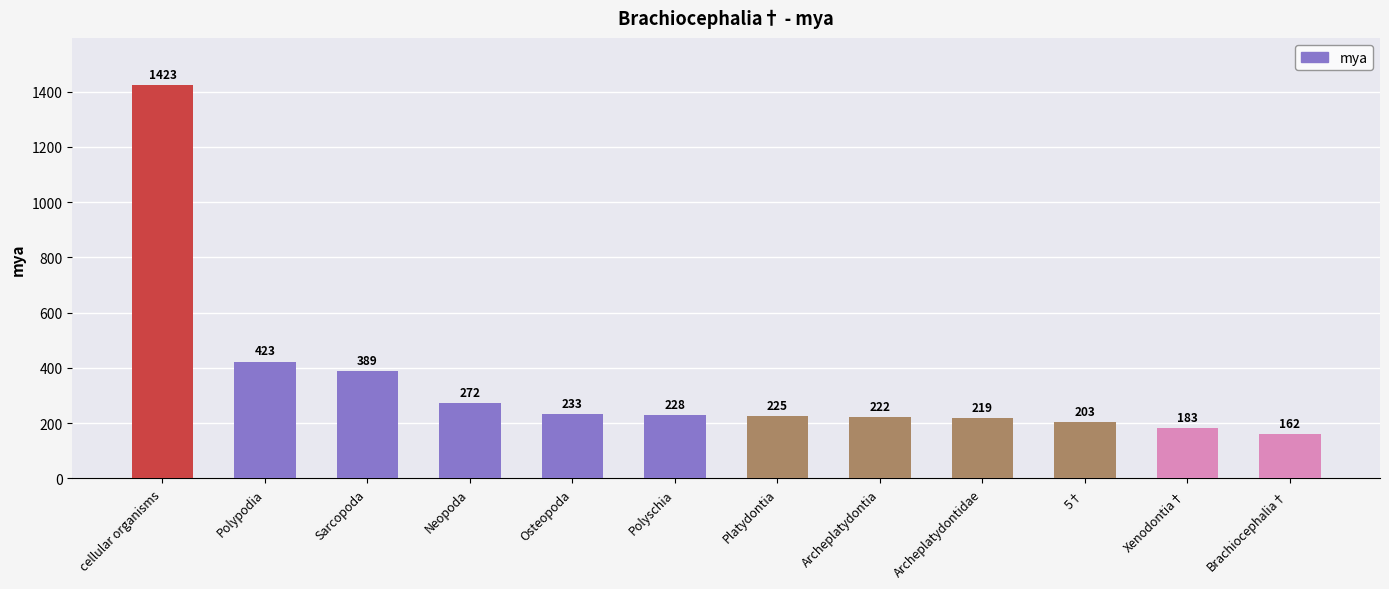

True or false: the data shows 423 at Polypodia.

True